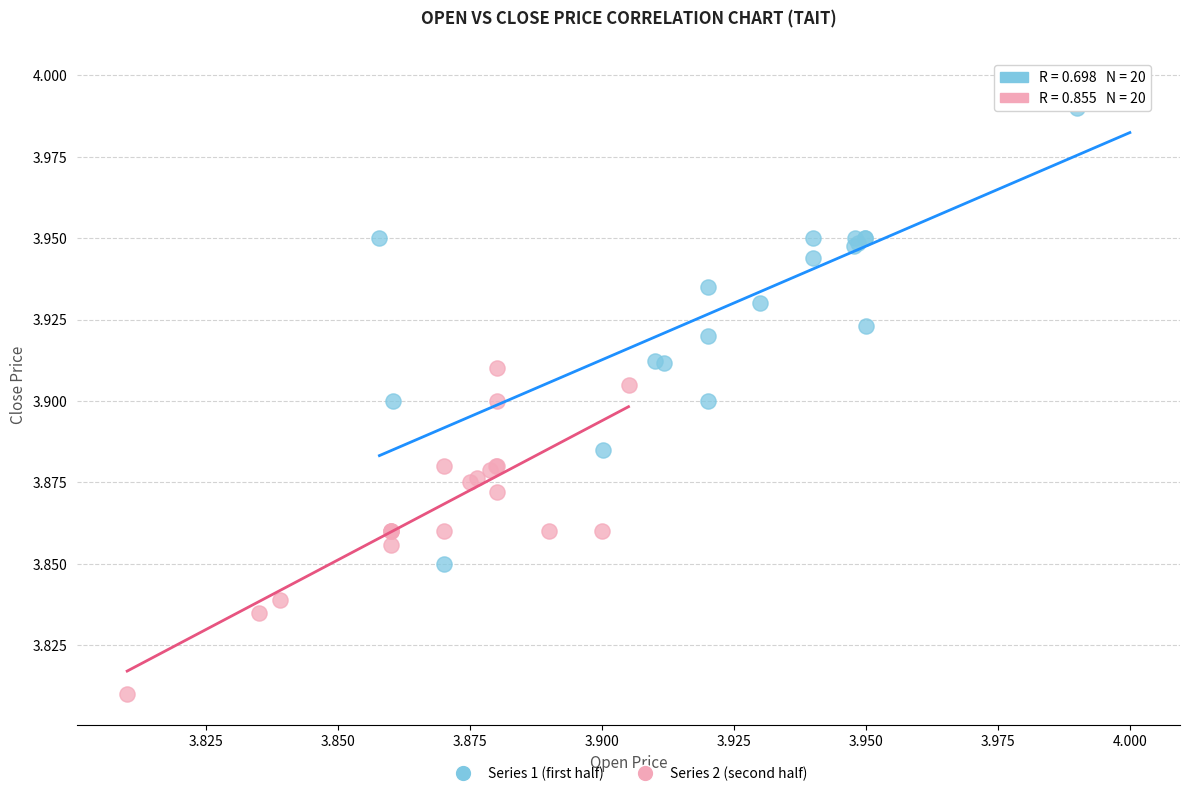

Which series has the widest spread of Y values?

Series 1 (first half)